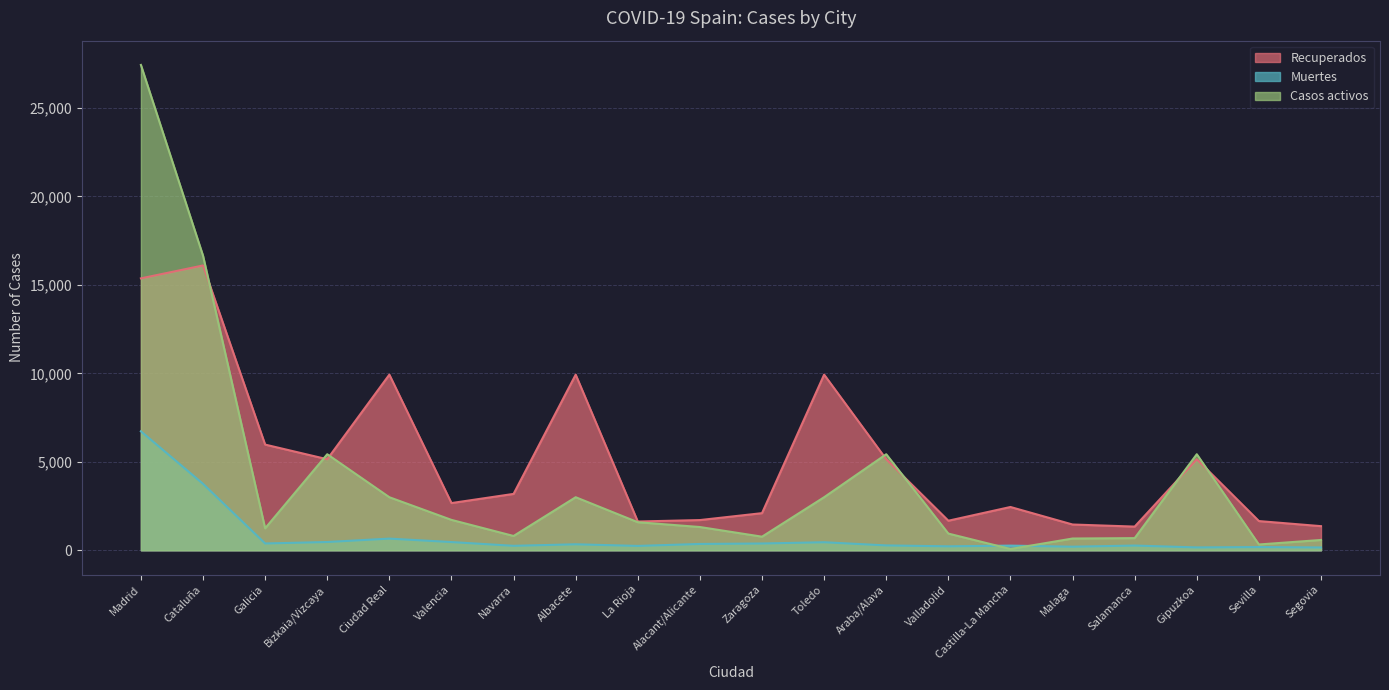

True or false: Recuperados and Muertes intersect in this chart.

False